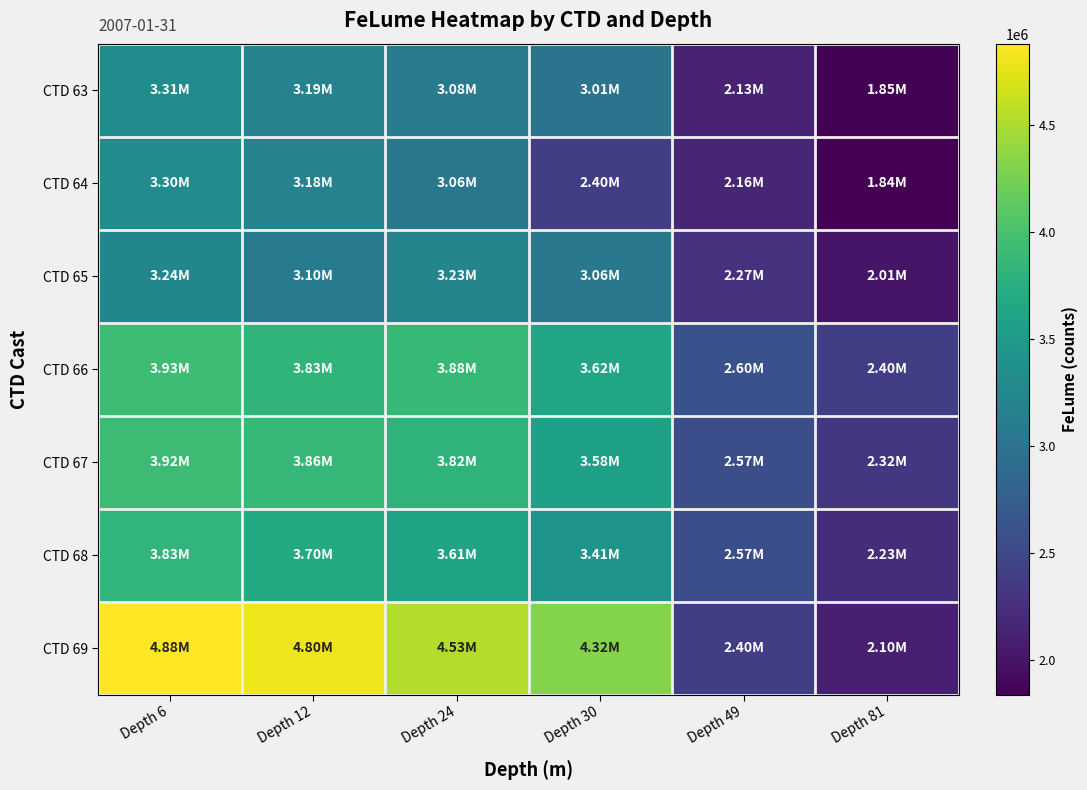

What is the minimum value shown in the chart?

1838122